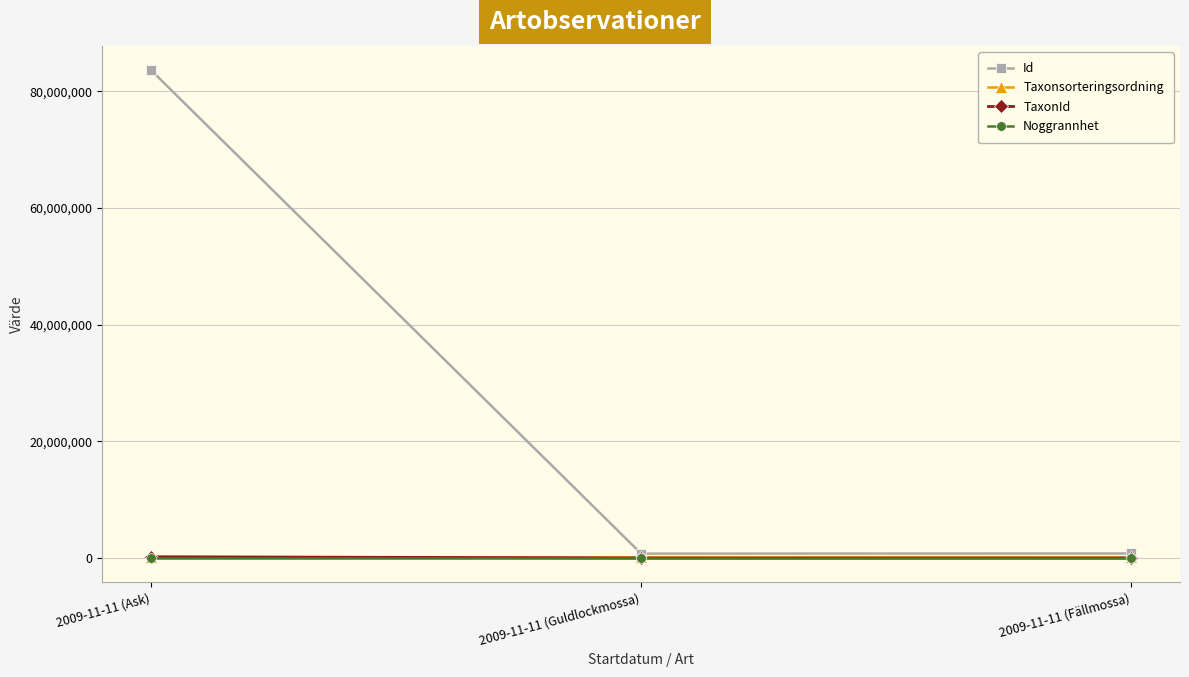

Between 2009-11-11 (Ask) and 2009-11-11 (Fällmossa), which series saw the biggest shift?

Id